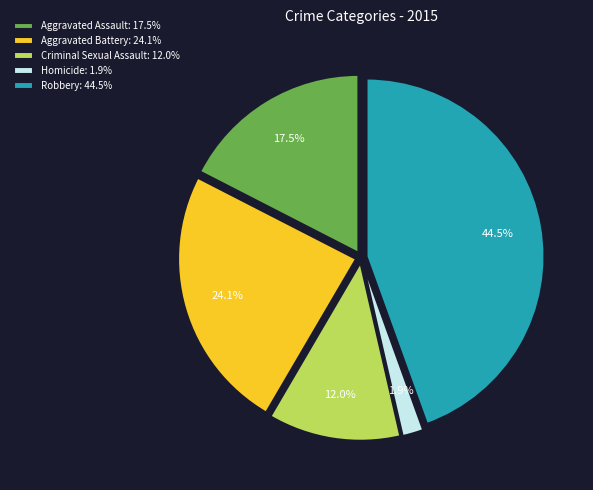

What is the smallest slice in the pie chart?

Homicide